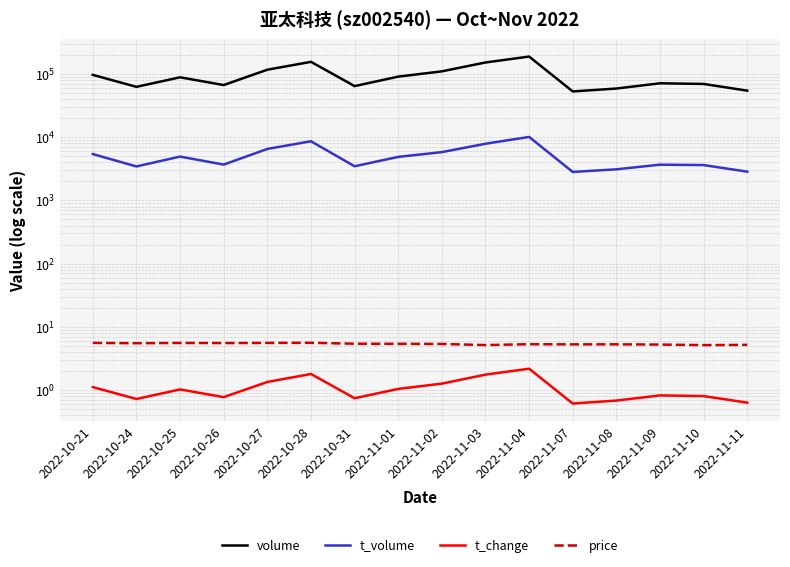

What is the maximum value shown in the chart?

189541.0